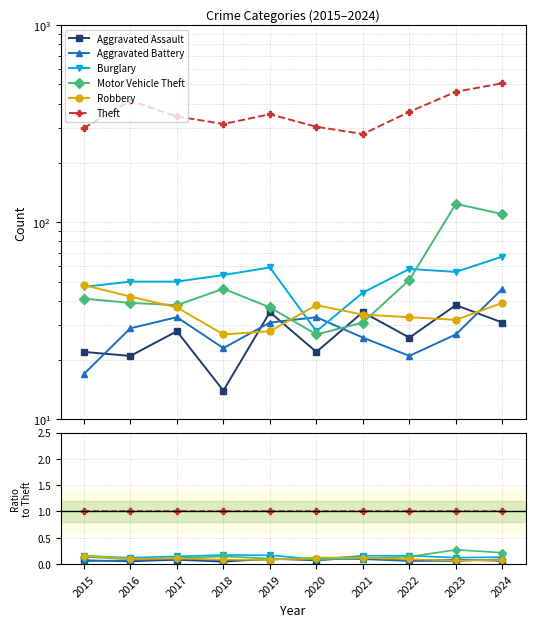

Does the chart display data point markers on the line(s)?

Yes